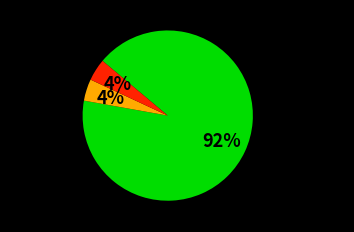

Does TCS.NS account for over 50% of the chart?

No